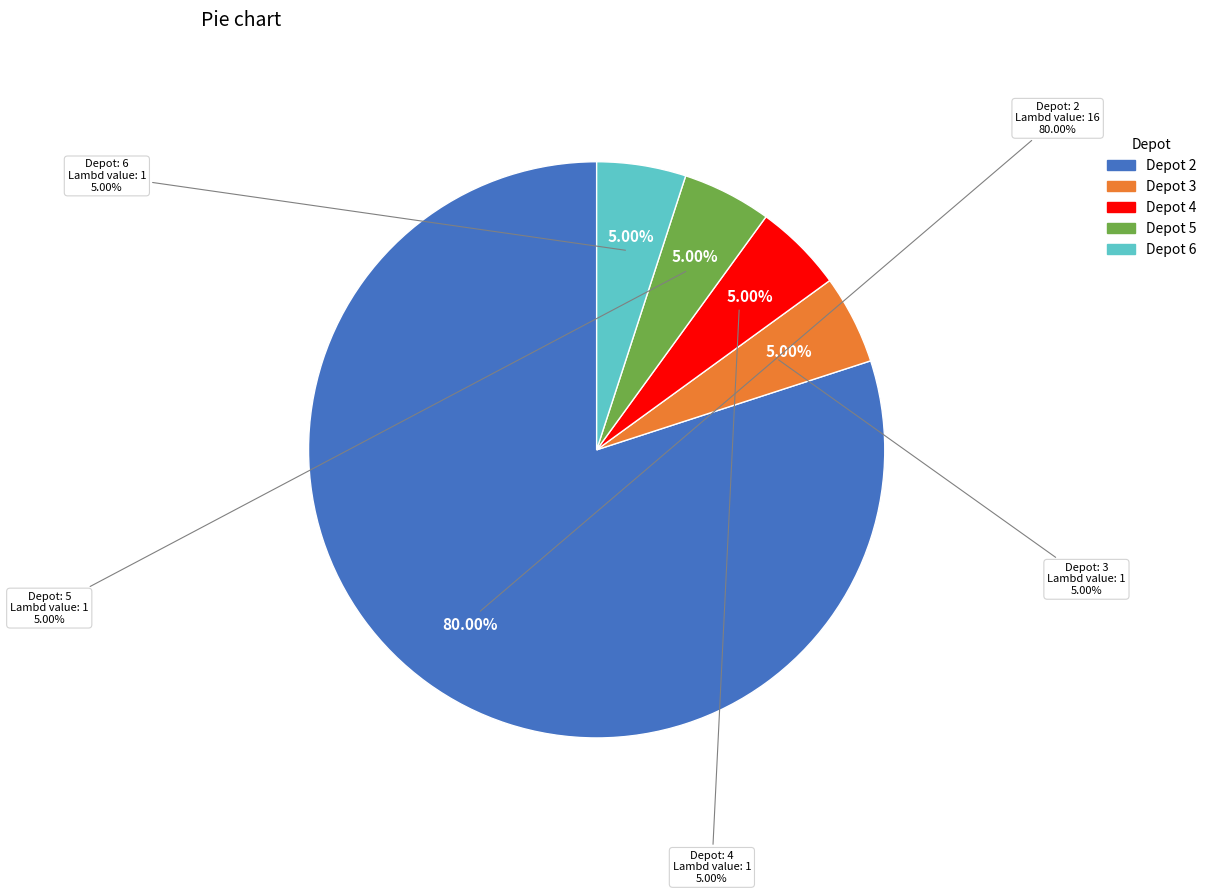

Which category has the smallest portion of the pie?

3